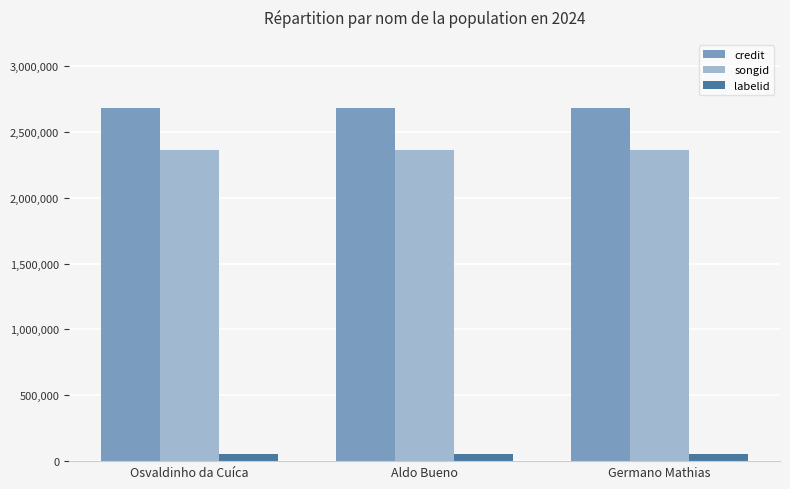

Rank the series at Osvaldinho da Cuíca from lowest to highest value.

labelid, songid, credit